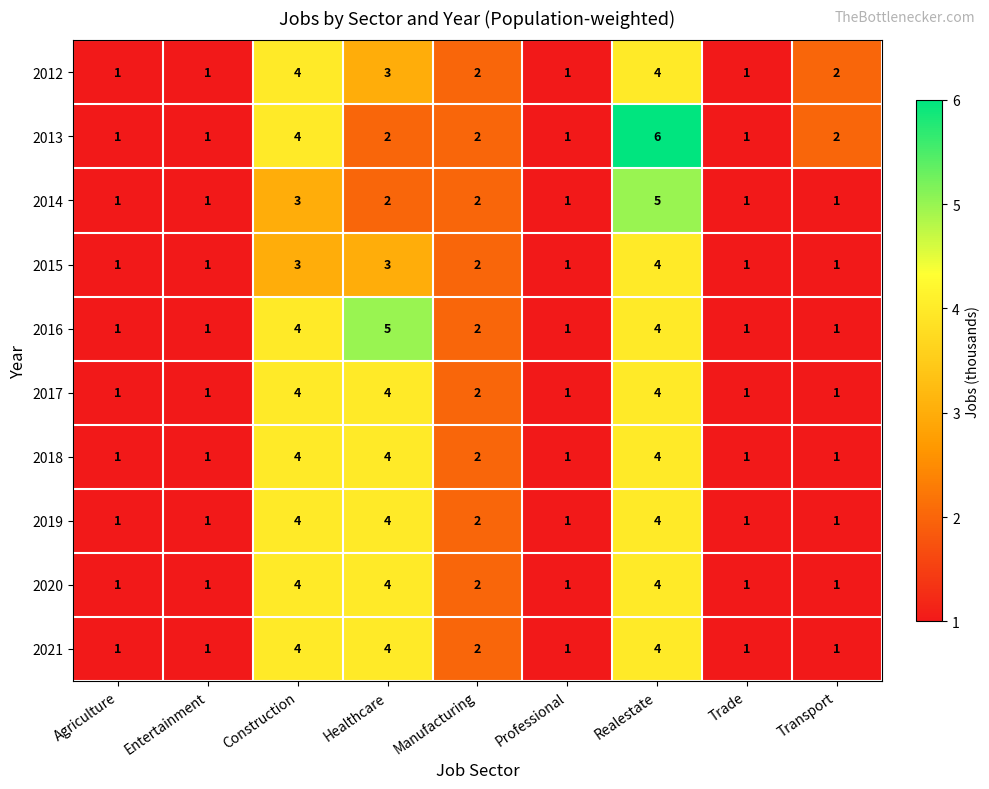

What is the difference between the maximum and minimum values in the 2020 series?

3